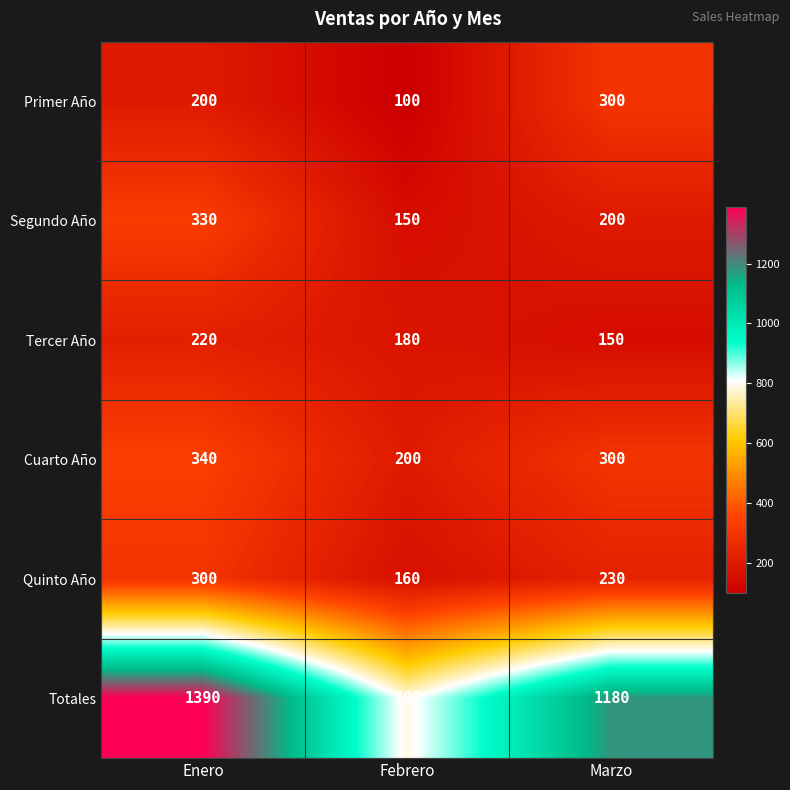

What is the total value across all series at Marzo?

2360